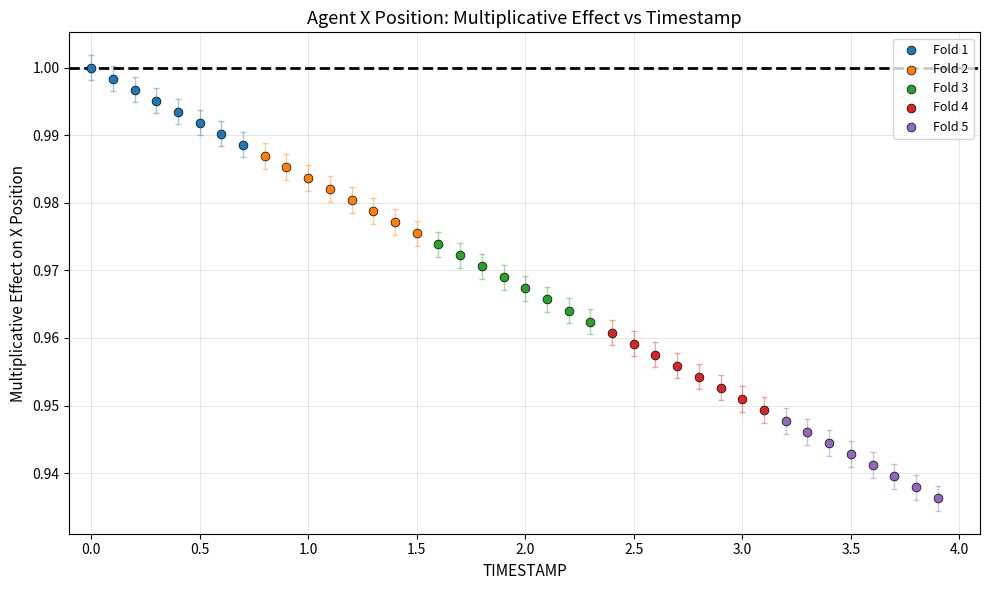

Which series contains the lowest Y value?

Fold 5